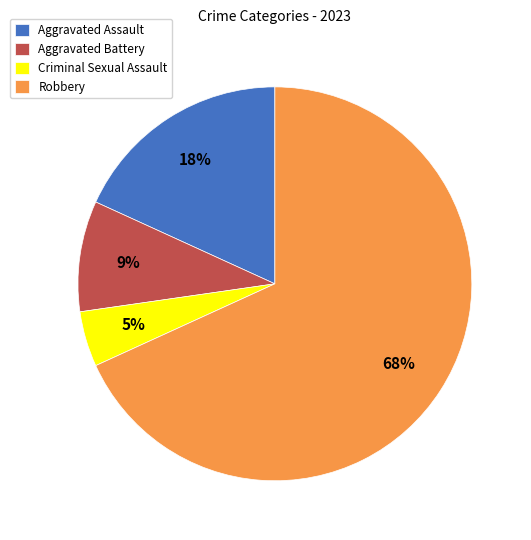

Does any single category account for the majority?

Yes